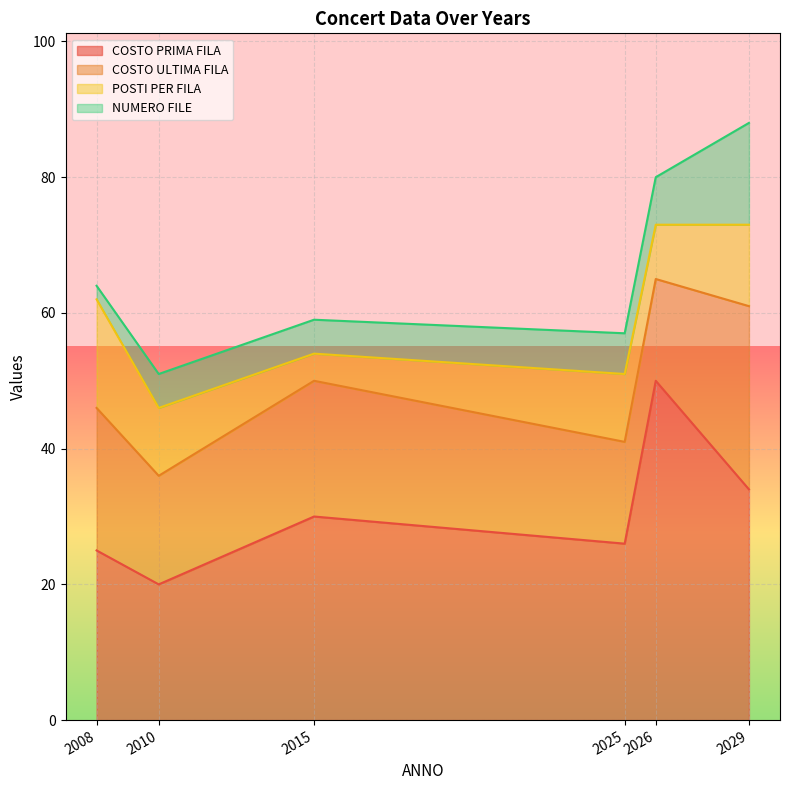

Reading left to right, transcribe all the data shown in this chart.

COSTO PRIMA FILA: 2008=25	2010=20	2015=30	2025=26	2026=50	2029=34
COSTO ULTIMA FILA: 2008=21	2010=16	2015=20	2025=15	2026=15	2029=27
POSTI PER FILA: 2008=16	2010=10	2015=4	2025=10	2026=8	2029=12
NUMERO FILE: 2008=2	2010=5	2015=5	2025=6	2026=7	2029=15